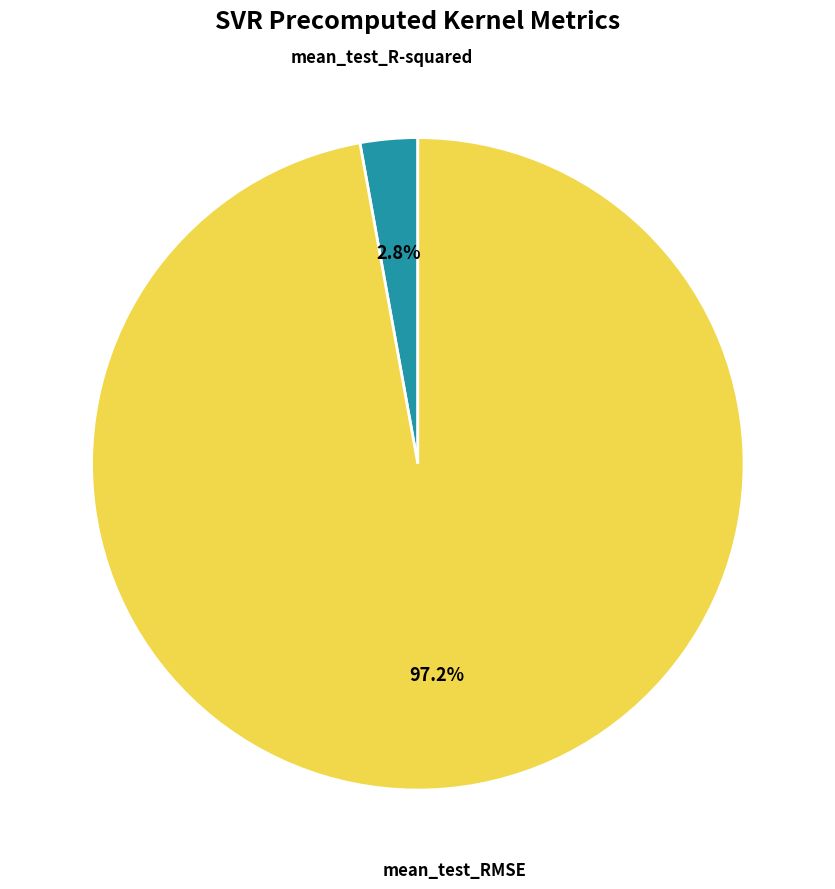

Is there a majority slice in this chart?

Yes